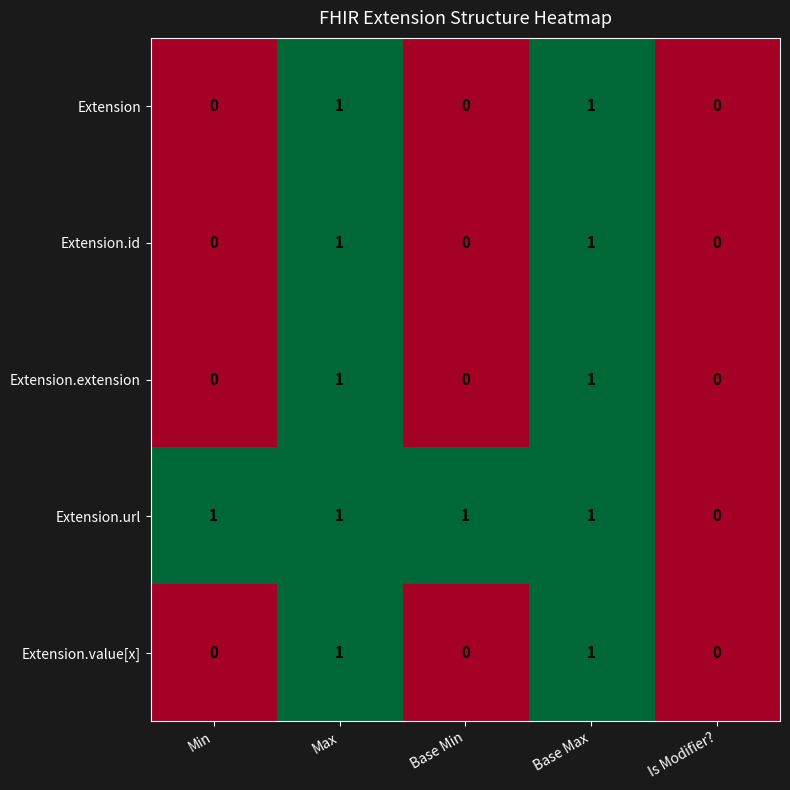

Between Min and Is Modifier?, which series saw the biggest shift?

Extension.url